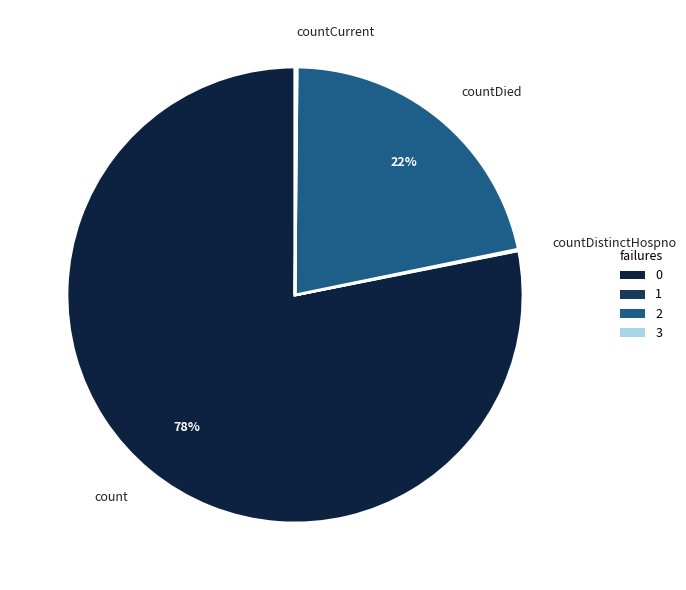

The countDied slice represents 22% of the pie. True or false?

True